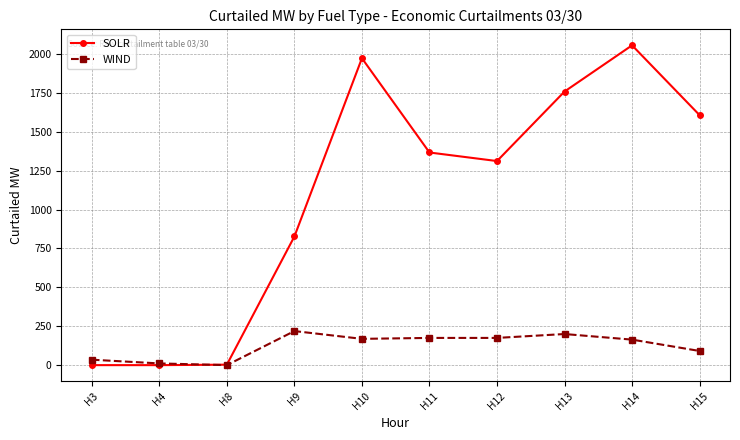

At which label is SOLR closest to 1028?

H9